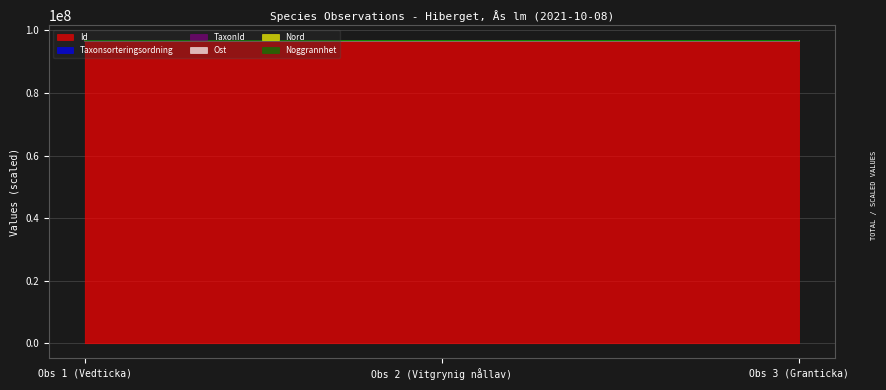

What is the difference between the second highest and minimum values in the Taxonsorteringsordning series?

14686.0